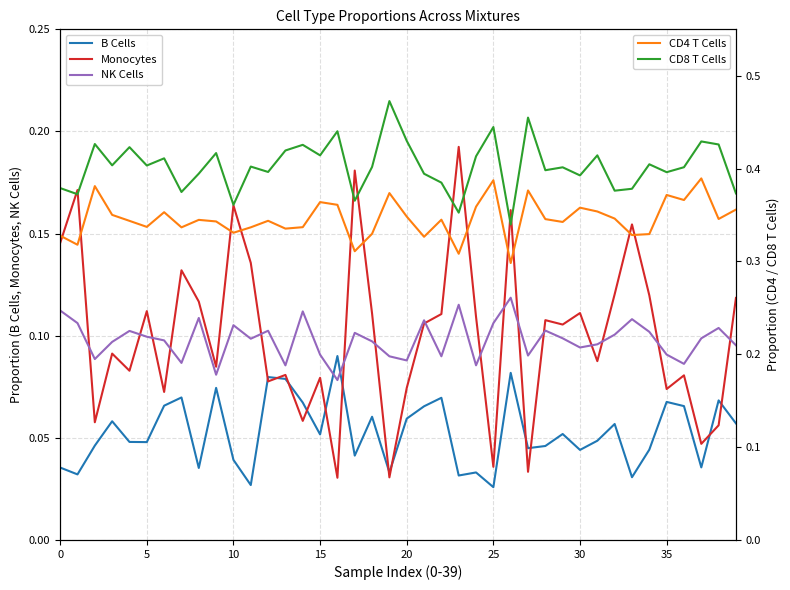

True or false: Monocytes has a value of 0.1 at 15.

False